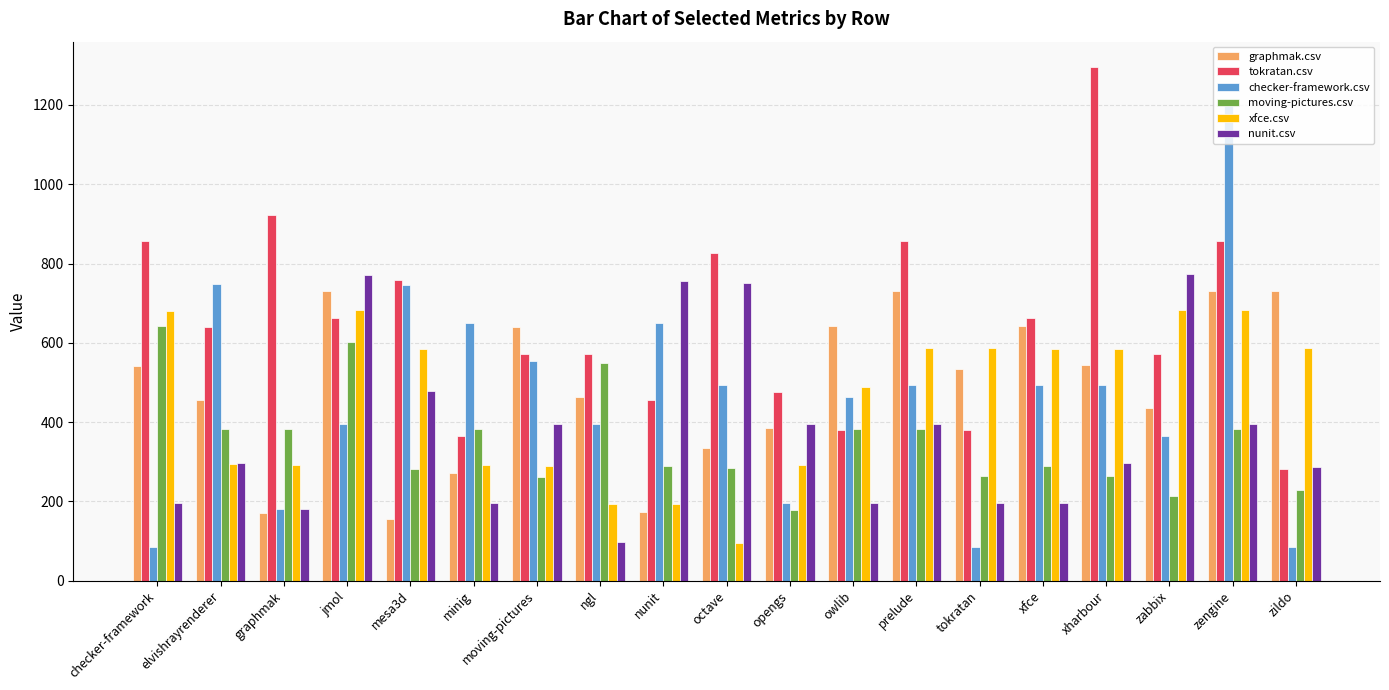

What is the sum of all moving-pictures.csv values?

6642.5